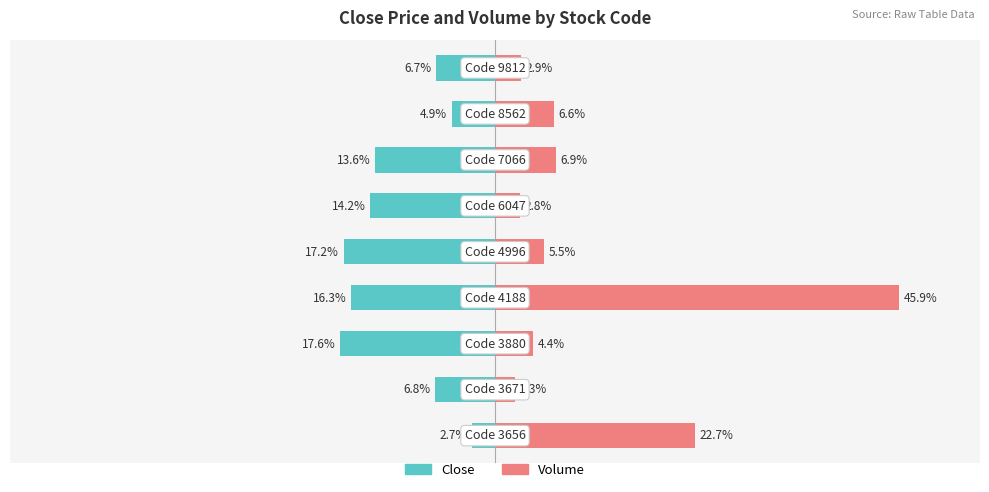

Which series has the largest total across all categories?

Volume